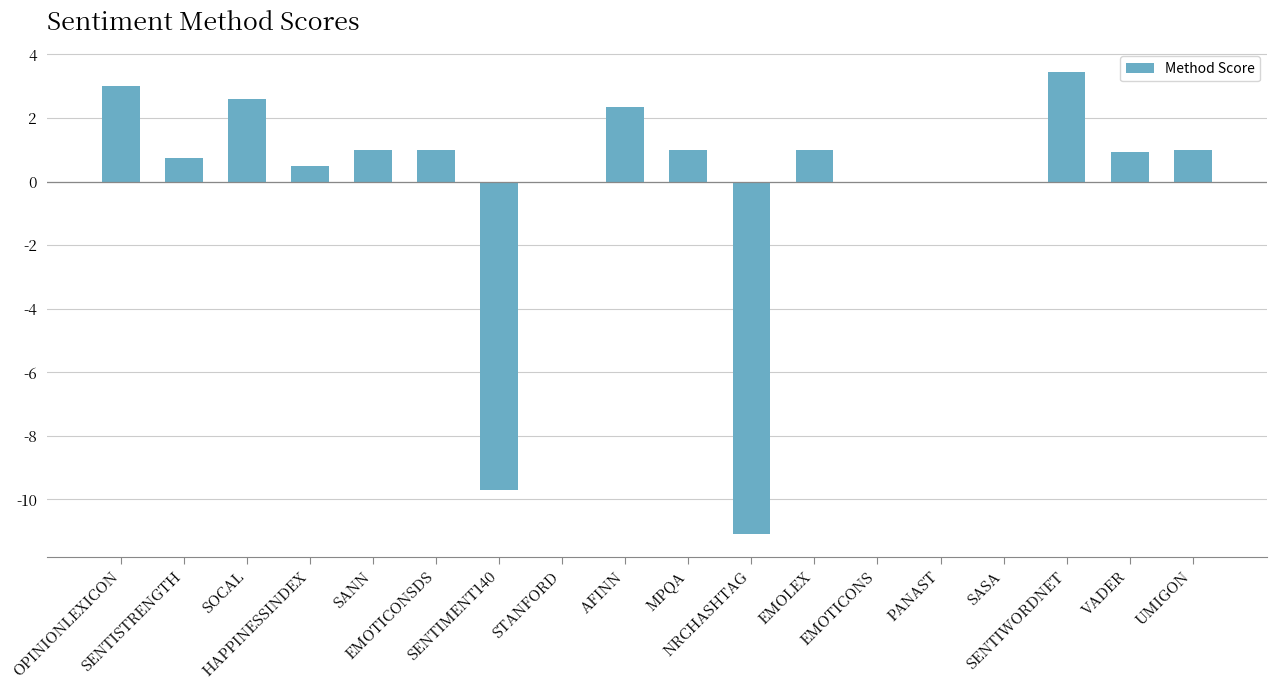

What is the change in value from SENTISTRENGTH to VADER?

+0.2